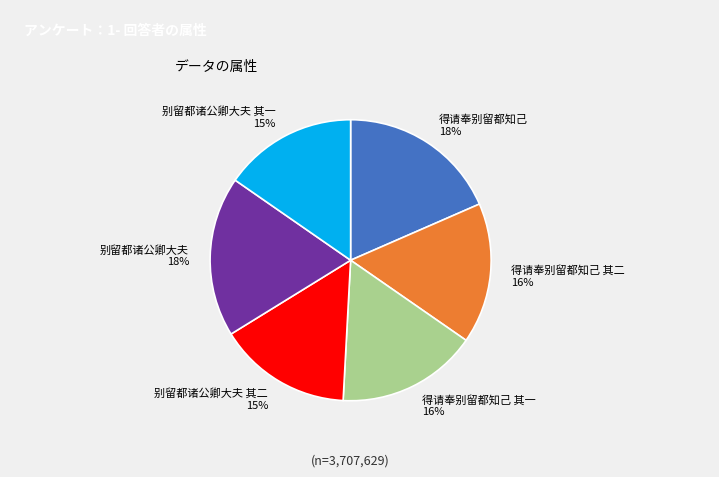

Is it true that 得请奉别留都知己 其二 is 16% of the pie?

True